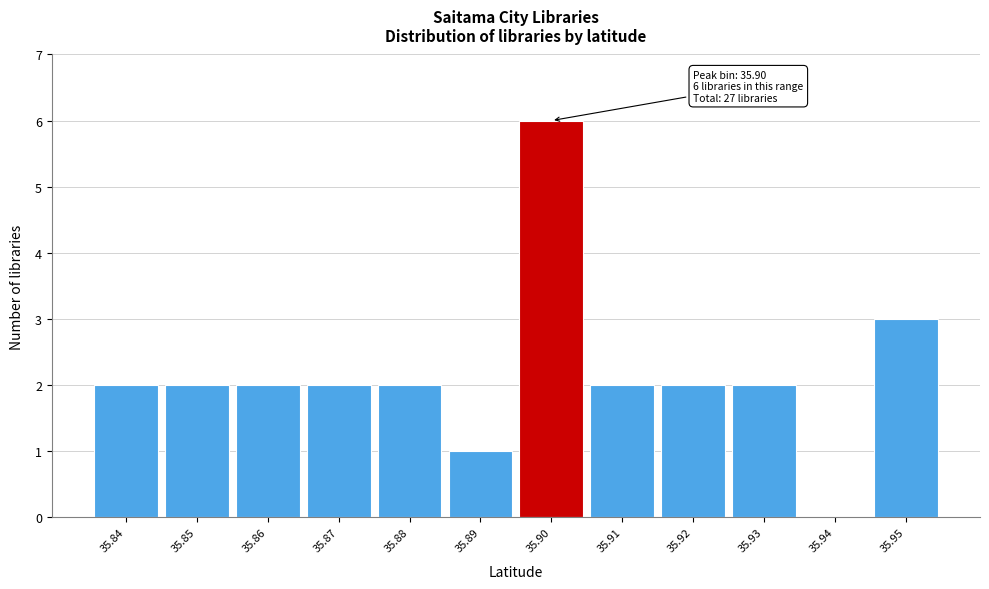

Reading left to right, extract all data points from this chart.

35.84=2	35.85=2	35.86=2	35.87=2	35.88=2	35.89=1	35.90=6	35.91=2	35.92=2	35.93=2	35.94=0	35.95=3